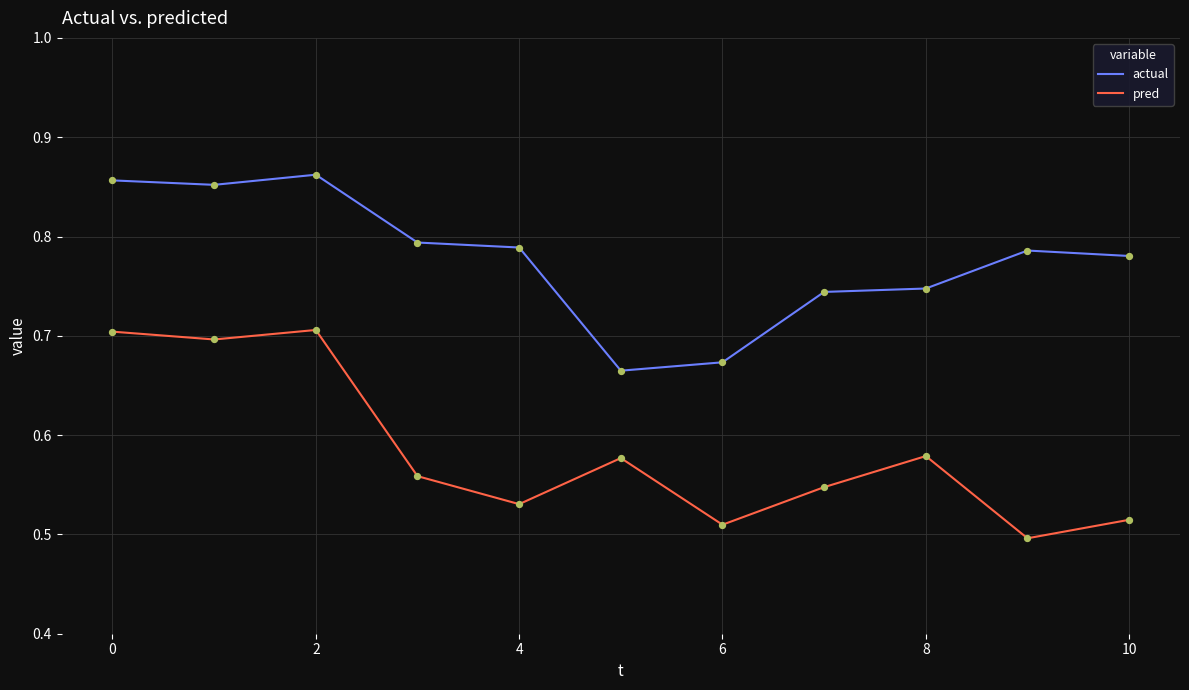

True or false: pred and actual cross at least once.

False